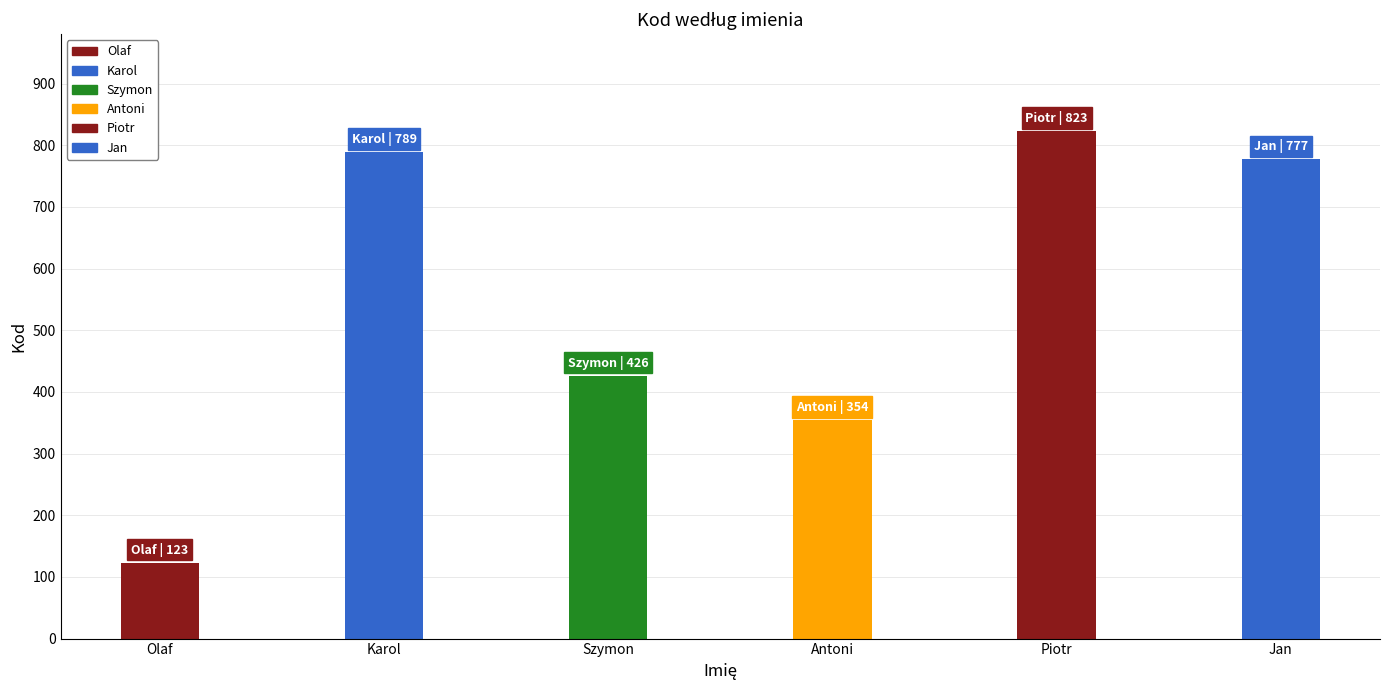

The chart shows a value of 426 at Szymon. True or false?

True